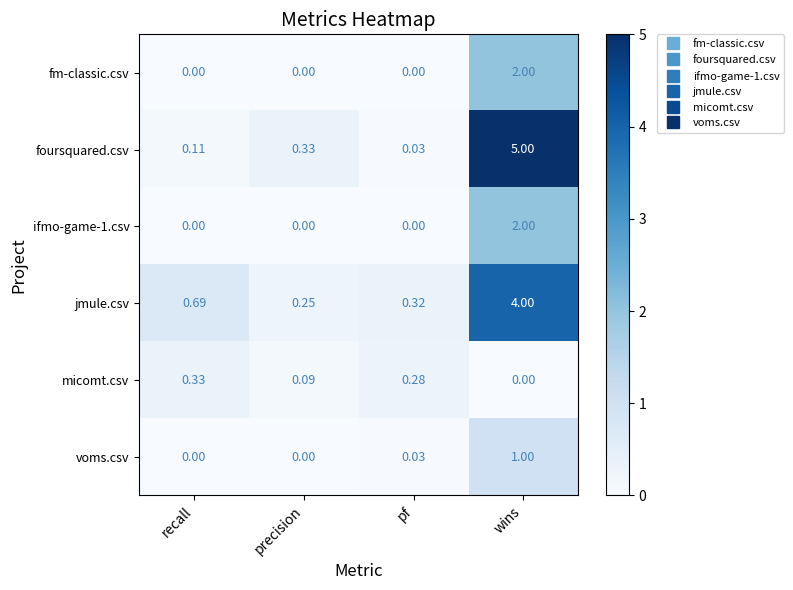

At which category is the sum across all series the highest?

wins